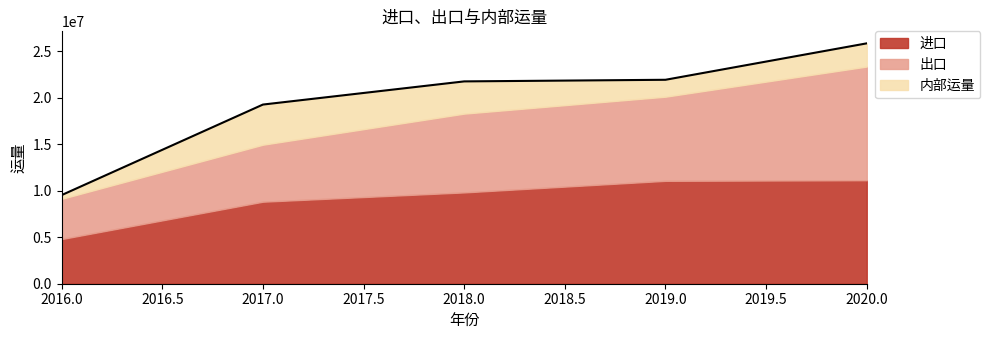

Between 2017 and 2020, which series saw the biggest shift?

出口